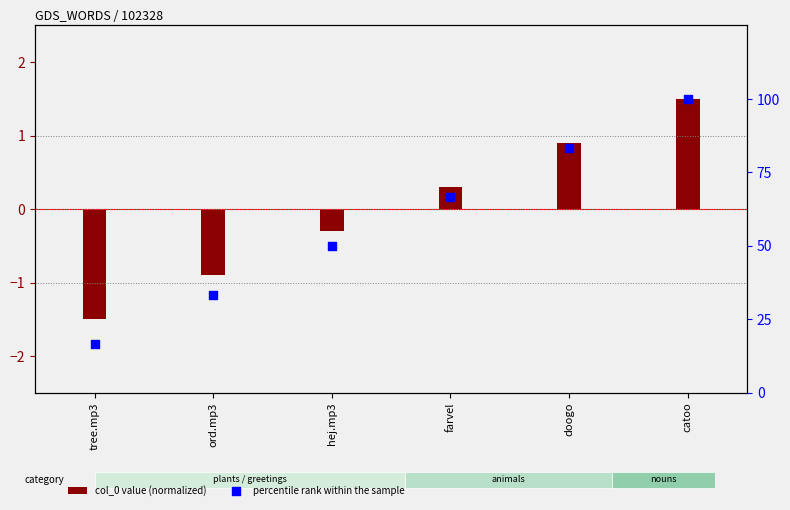

Which series reaches the minimum Y coordinate?

col_0 value (normalized)